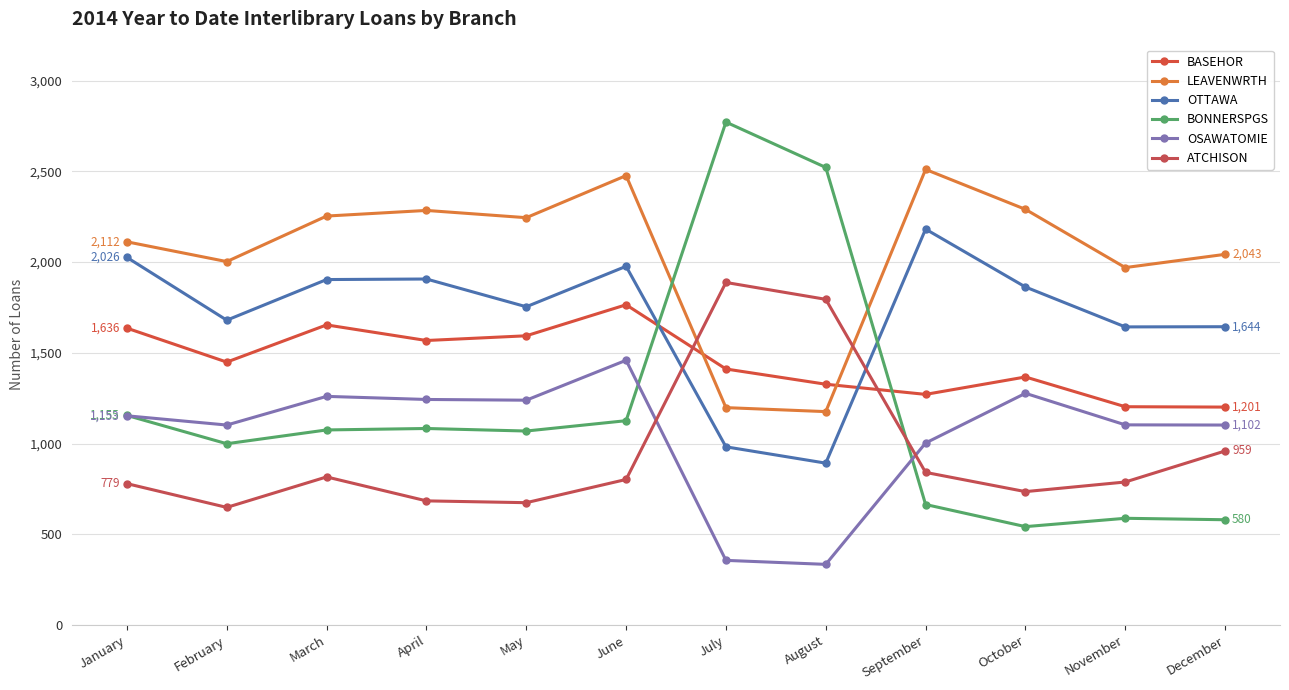

Reading right to left, transcribe all the data shown in this chart.

BASEHOR: 1201	1203	1367	1271	1327	1411	1765	1594	1568	1654	1449	1636
LEAVENWRTH: 2043	1970	2291	2511	1176	1198	2477	2245	2285	2254	2003	2112
OTTAWA: 1644	1643	1863	2182	892	982	1977	1754	1907	1904	1680	2026
BONNERSPGS: 580	588	542	664	2522	2772	1126	1069	1083	1075	999	1155
OSAWATOMIE: 1102	1103	1277	1003	334	356	1459	1239	1243	1260	1102	1153
ATCHISON: 959	788	735	841	1795	1888	802	674	684	816	648	779